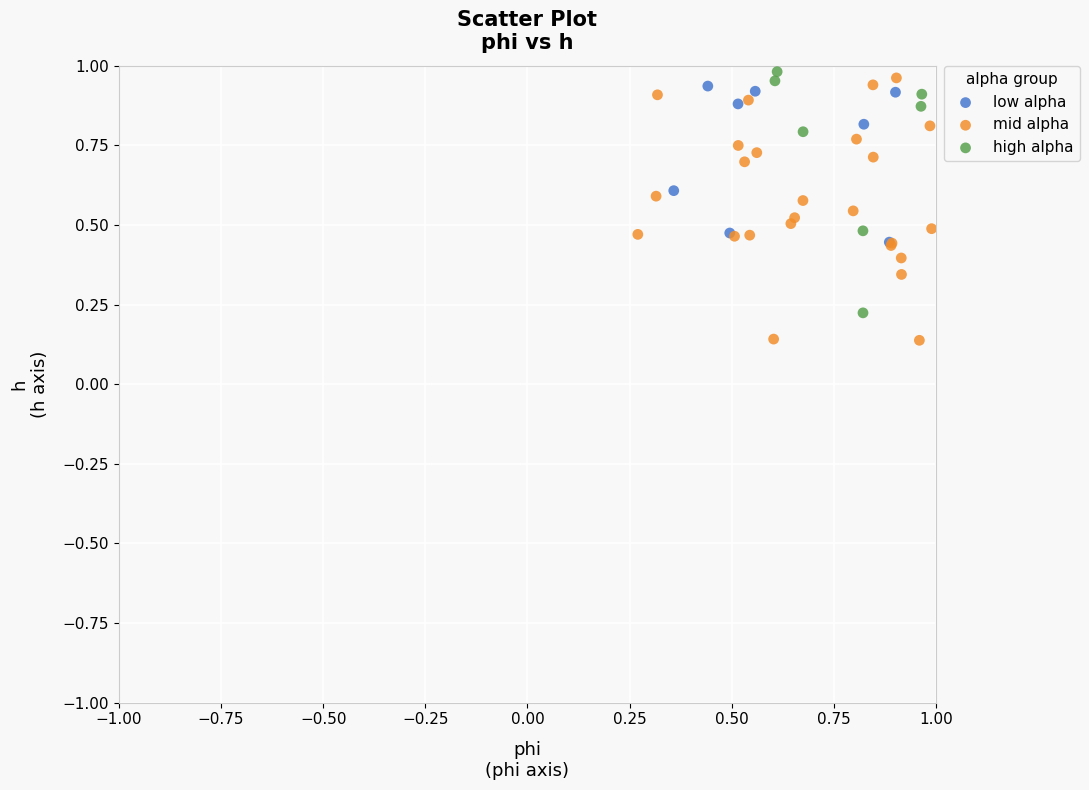

What are all the series names shown in the legend?

low alpha, mid alpha, high alpha